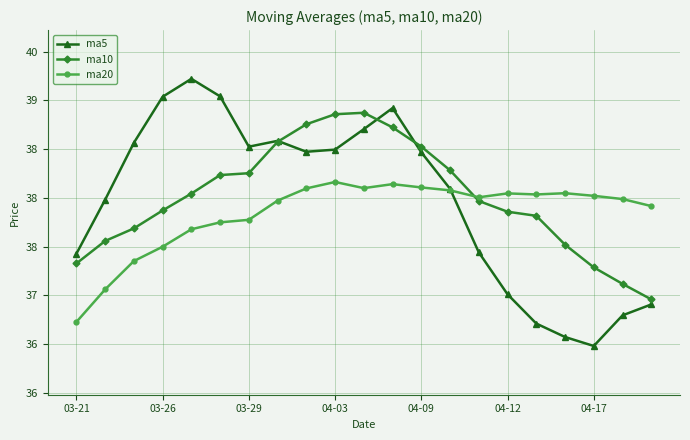

In ma10, how many points are higher than both neighbors (excluding endpoints)?

1